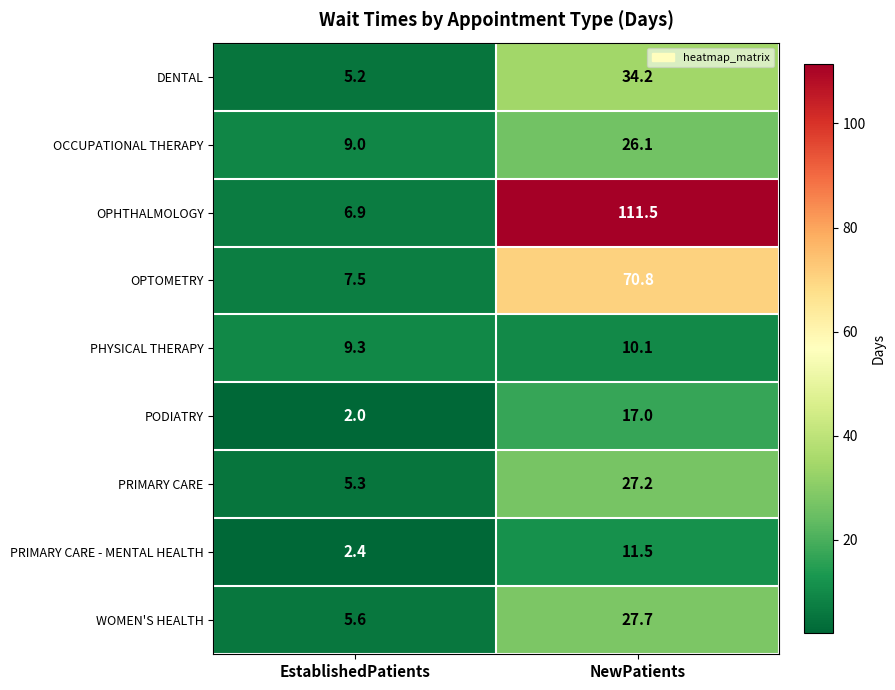

What is the total value across all series at NewPatients?

336.1